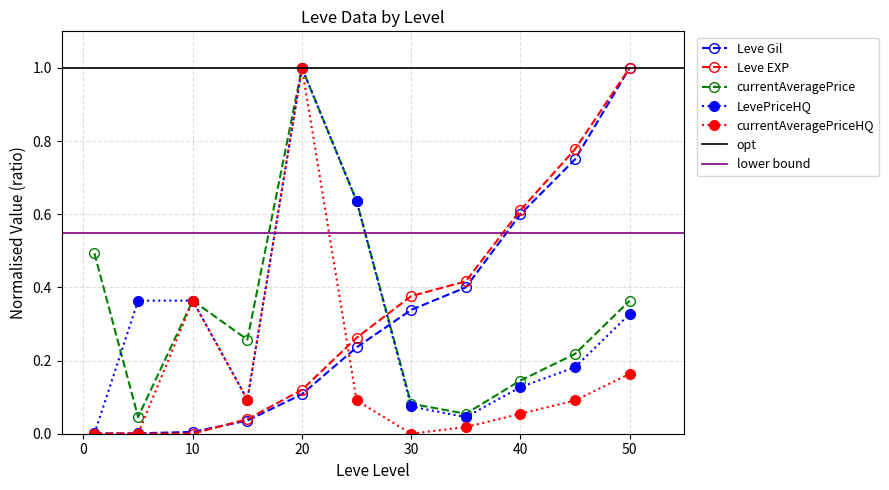

At which category is the sum across all series the highest?

20